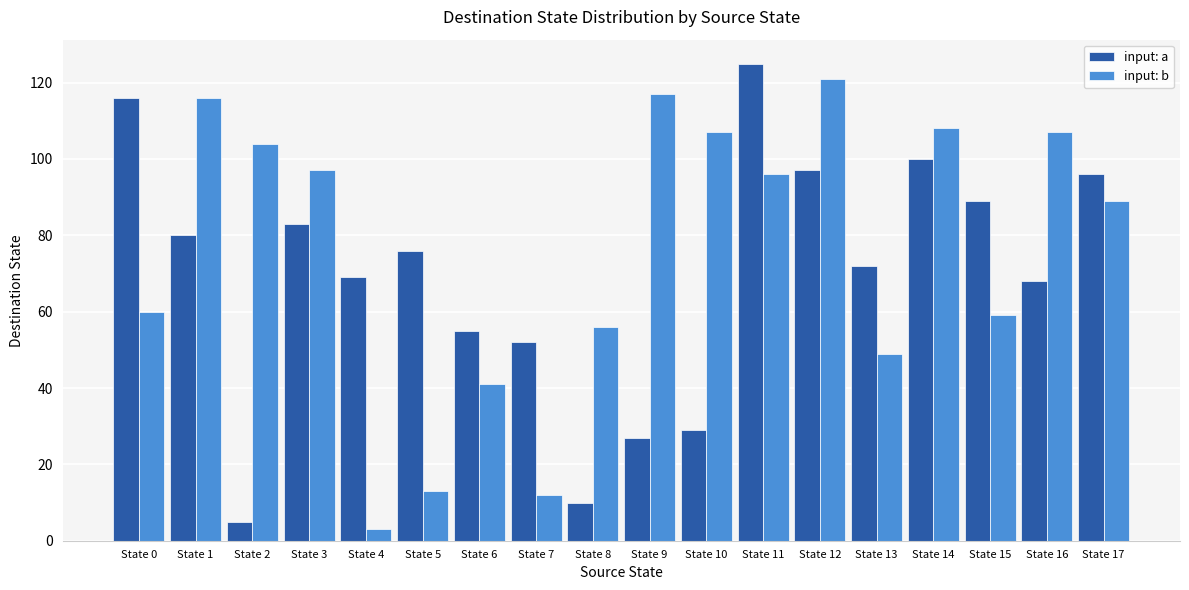

Which label corresponds to the smallest value in the chart?

State 4